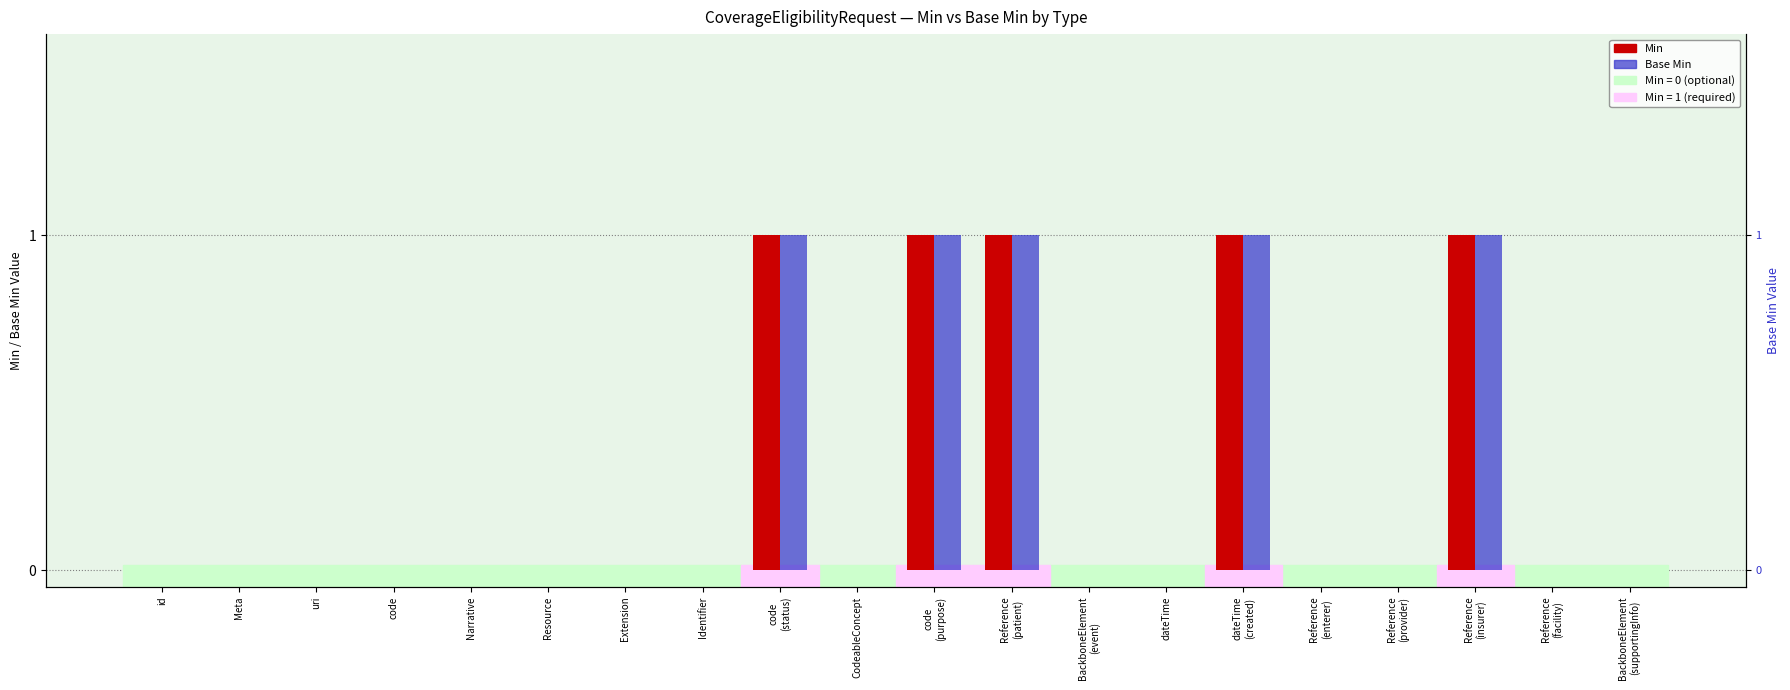

Count the number of categories in the chart.

20